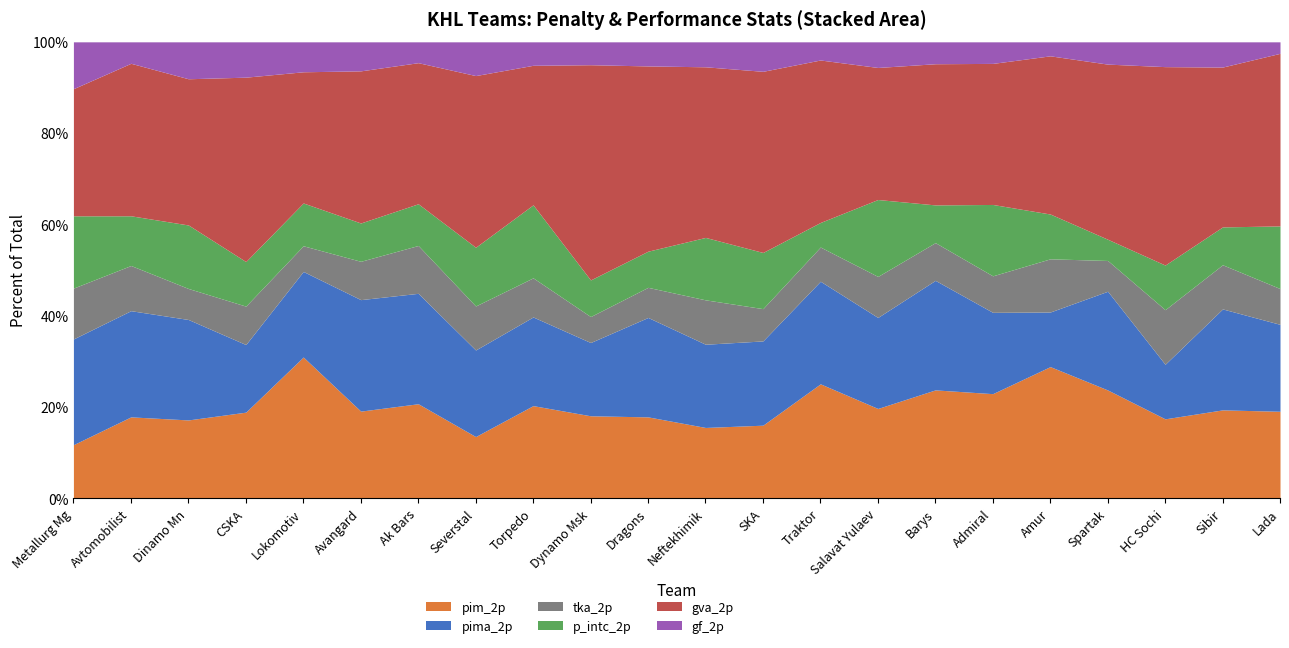

How many values in the pima_2p series exceed 68?

8